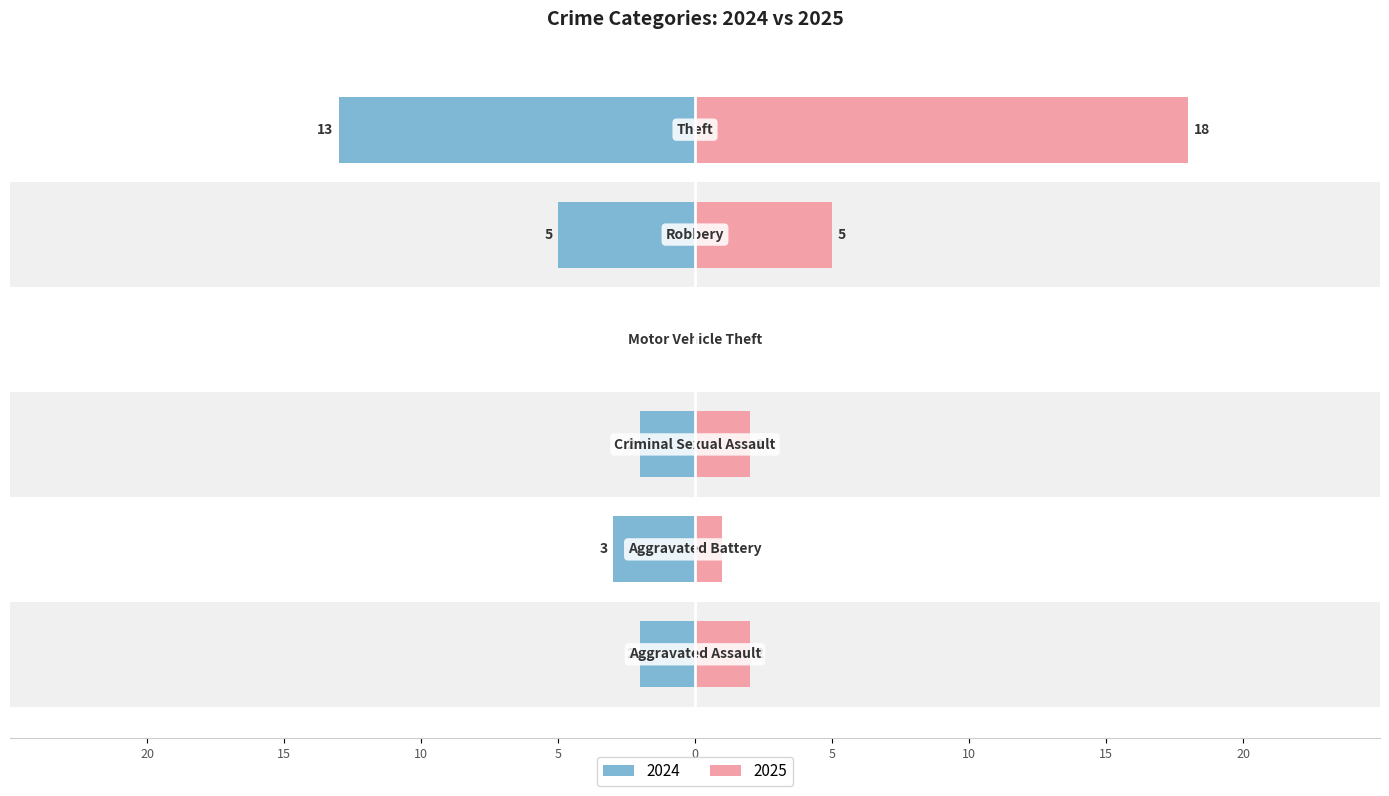

Does the chart contain any negative values?

Yes